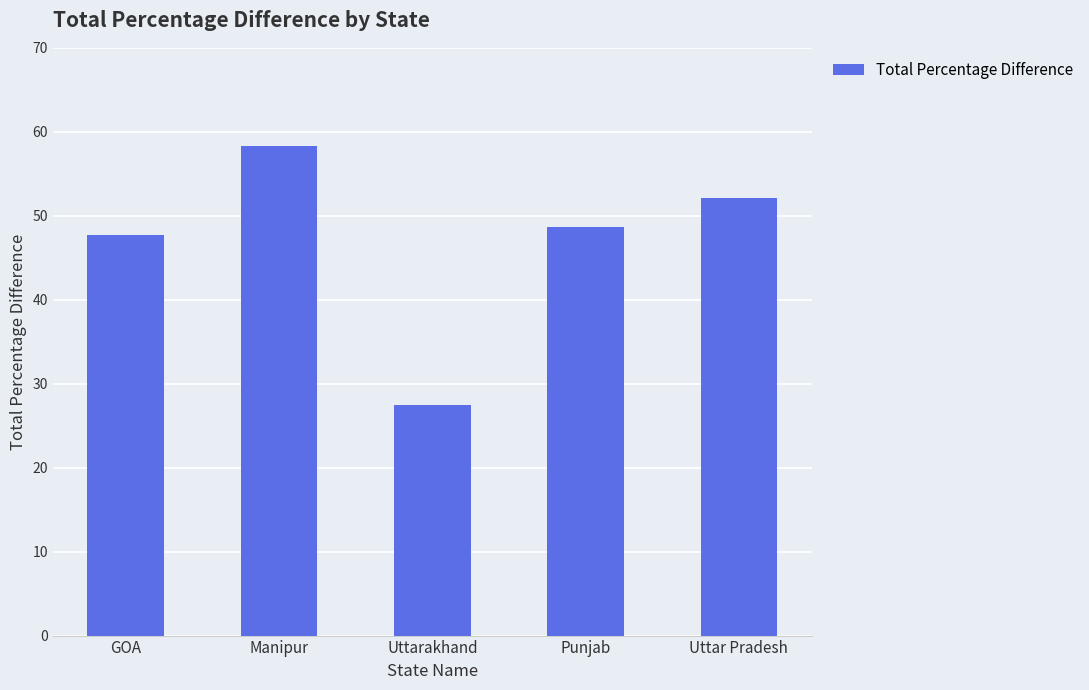

What is the label of the 3rd bar from the right?

Uttarakhand